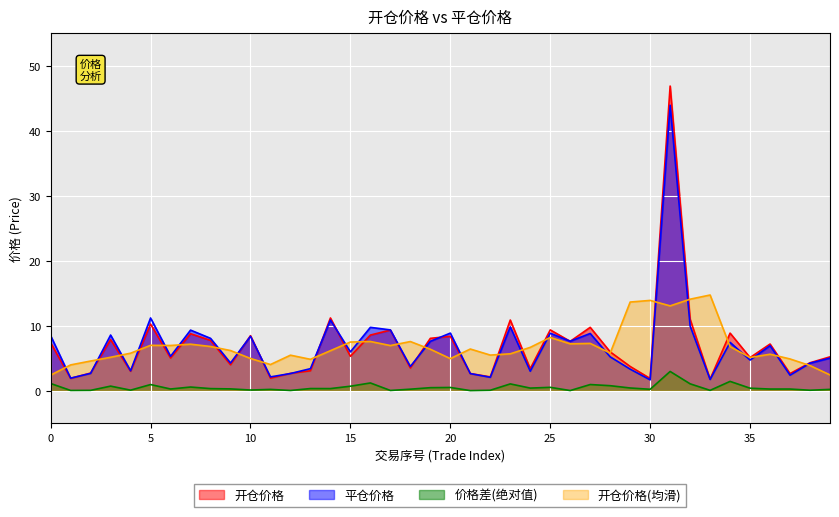

Count the number of data series in this chart.

4